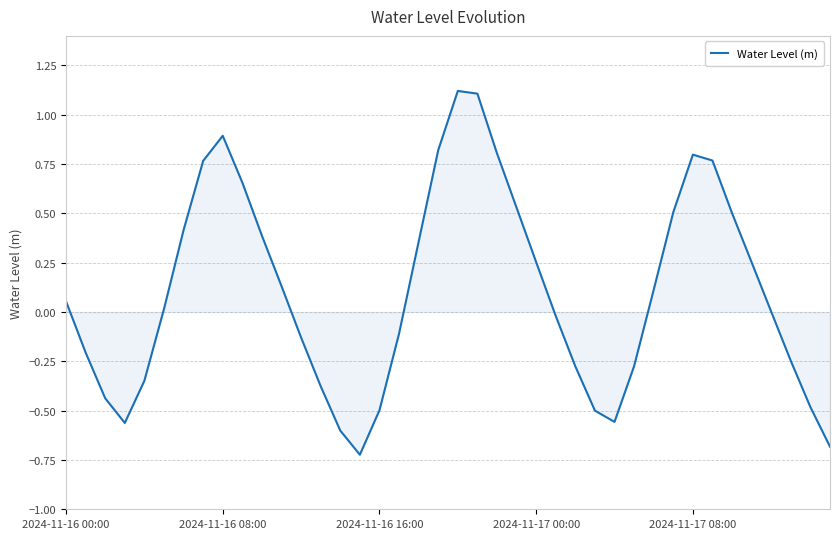

What is the maximum value shown in the chart?

1.1